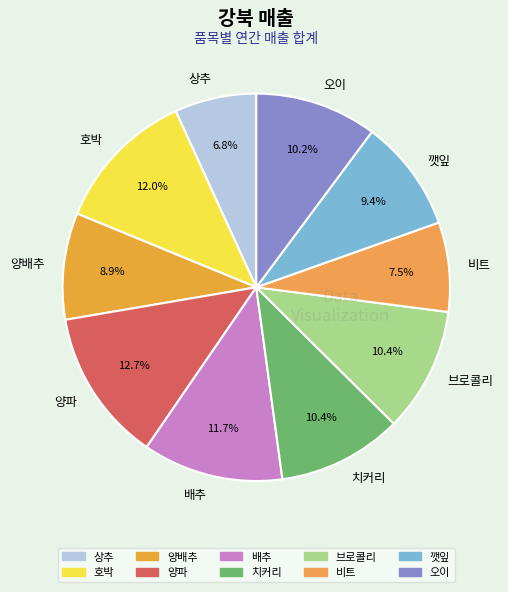

How many slices are in this pie chart?

10